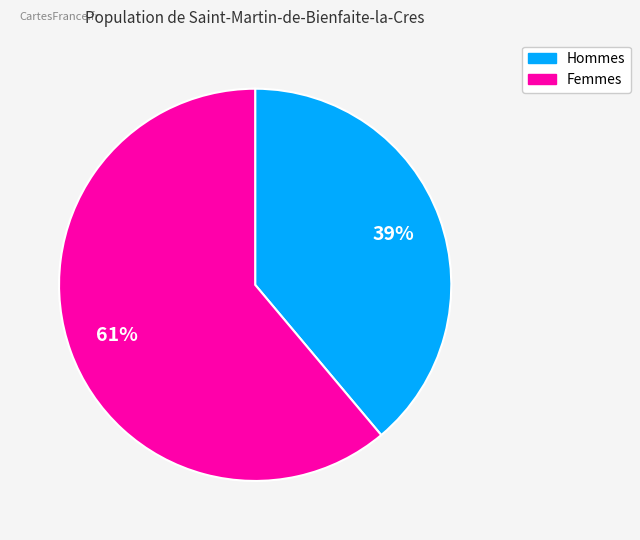

To the nearest percent, what percentage of the pie is Femmes?

61%